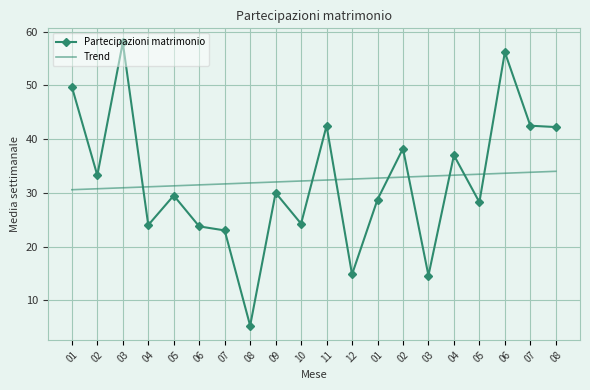

What are all the series names shown in the legend?

Partecipazioni matrimonio, Trend